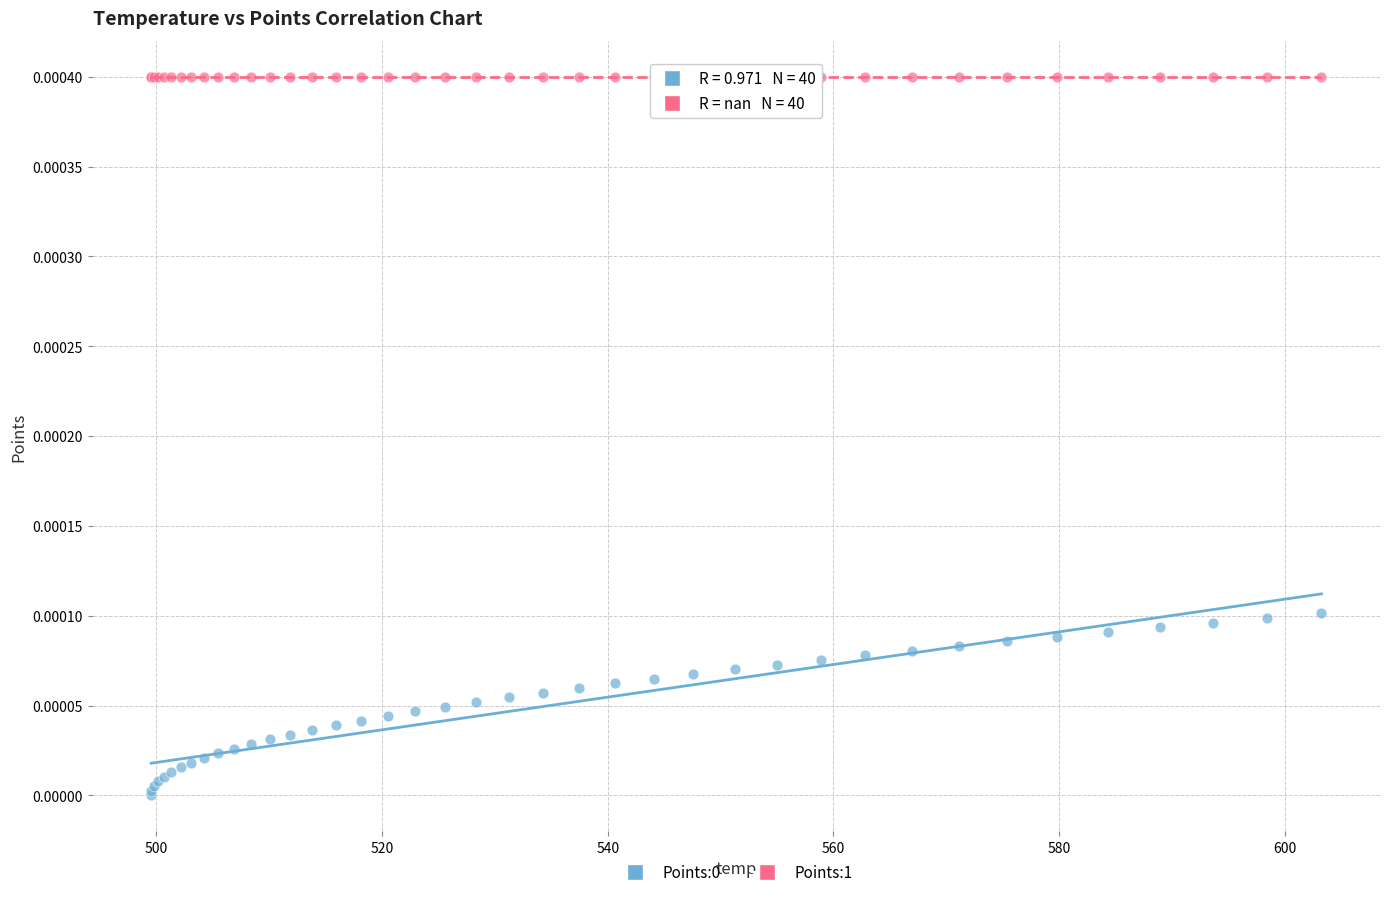

Which series contains the highest Y value?

Points:1